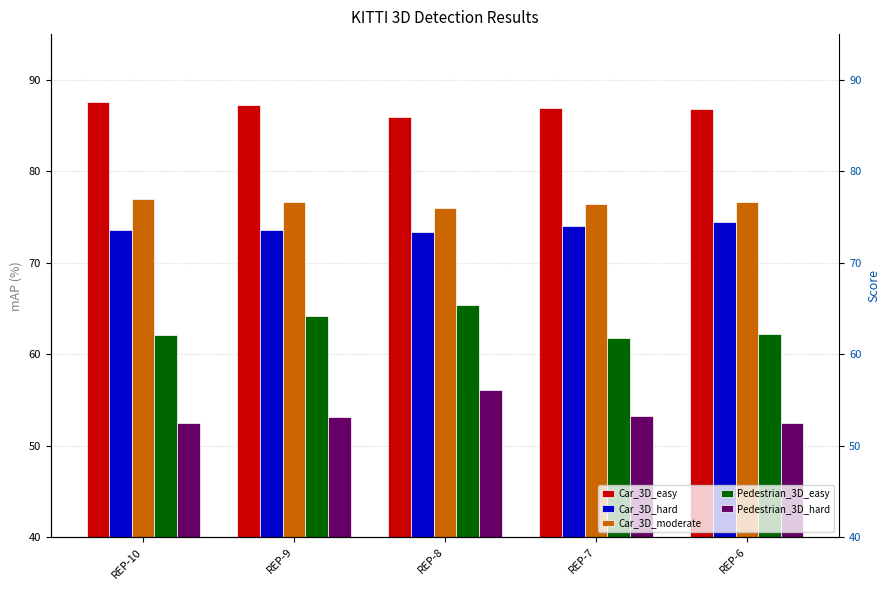

What is the spread (max minus min) of values at REP-8?

29.8